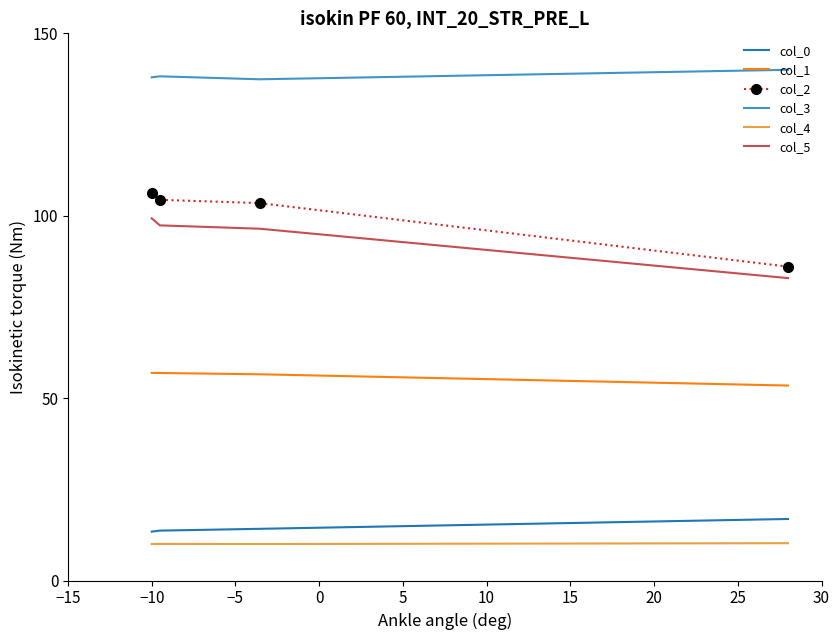

Which has a higher value, −10 or −15?

−15